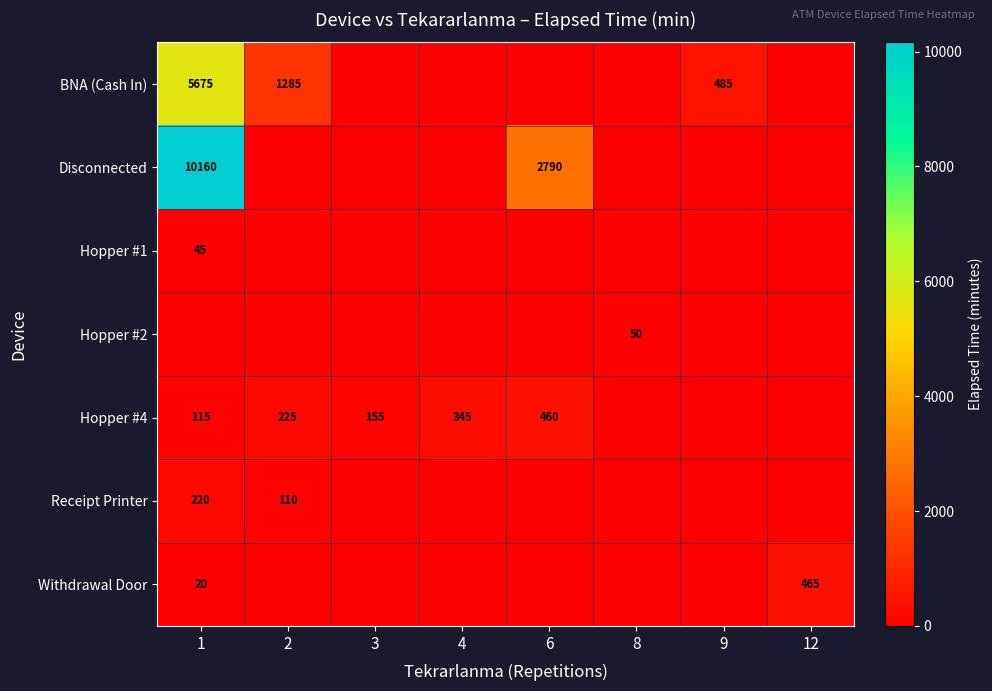

How many categories are shown in the chart?

8